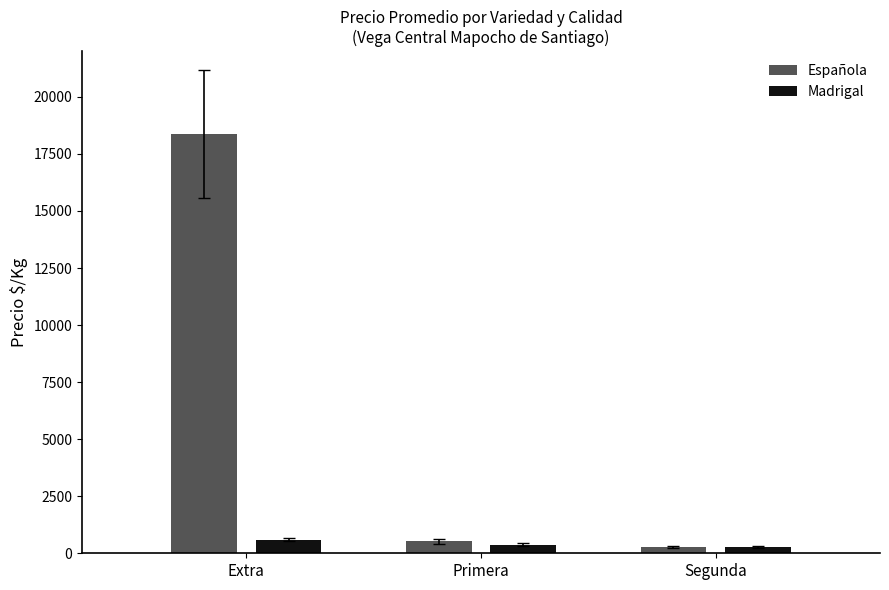

Which series has the widest spread of values?

Española